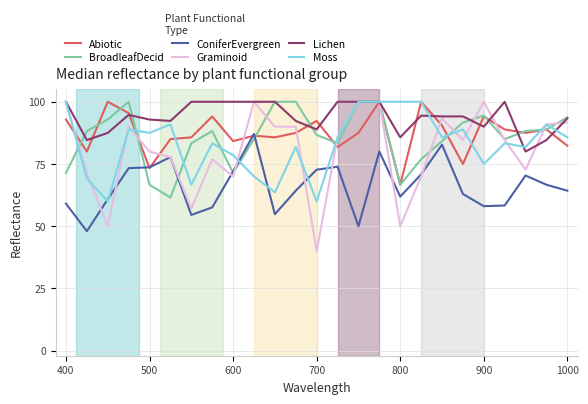

Which series has the largest total across all categories?

Lichen